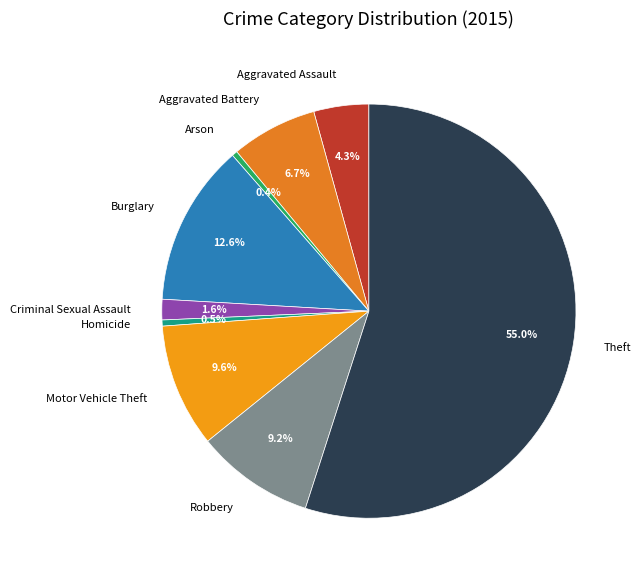

Between Theft and Homicide, which is larger?

Theft